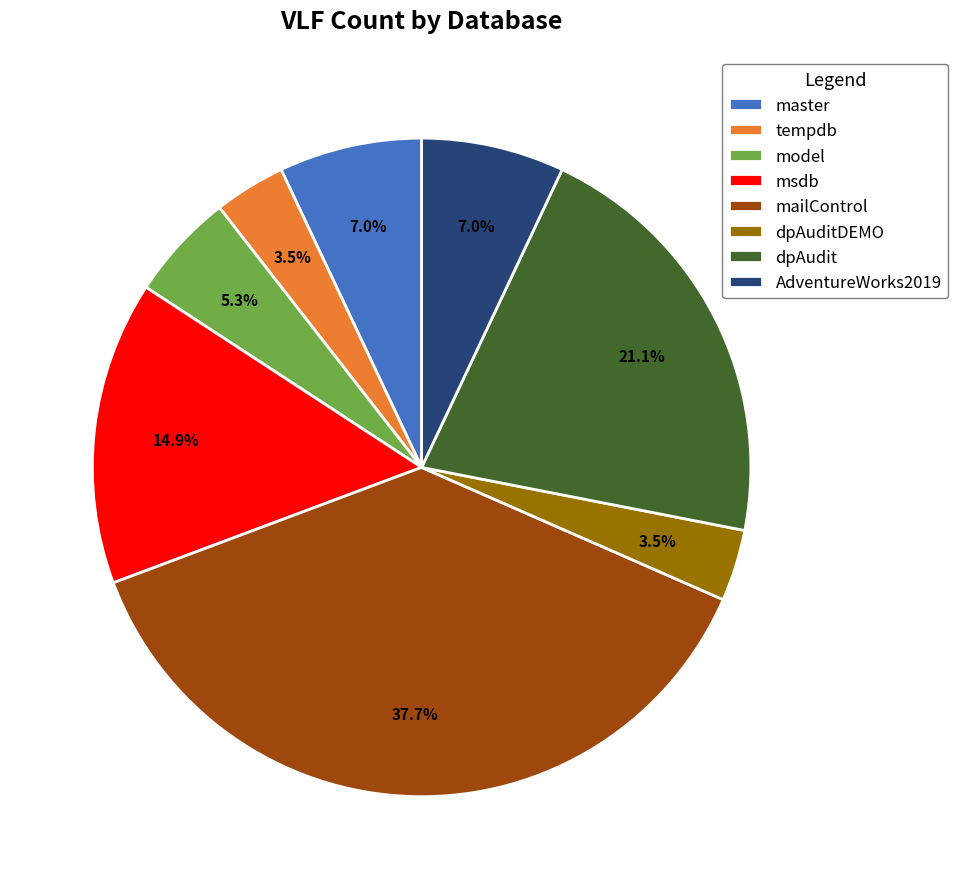

What is the largest slice in the pie chart?

mailControl